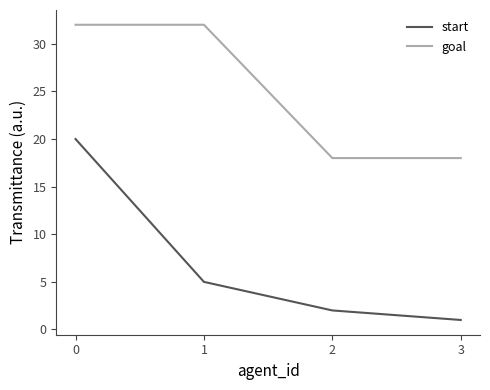

True or false: start has more than 0 interior local peaks.

False